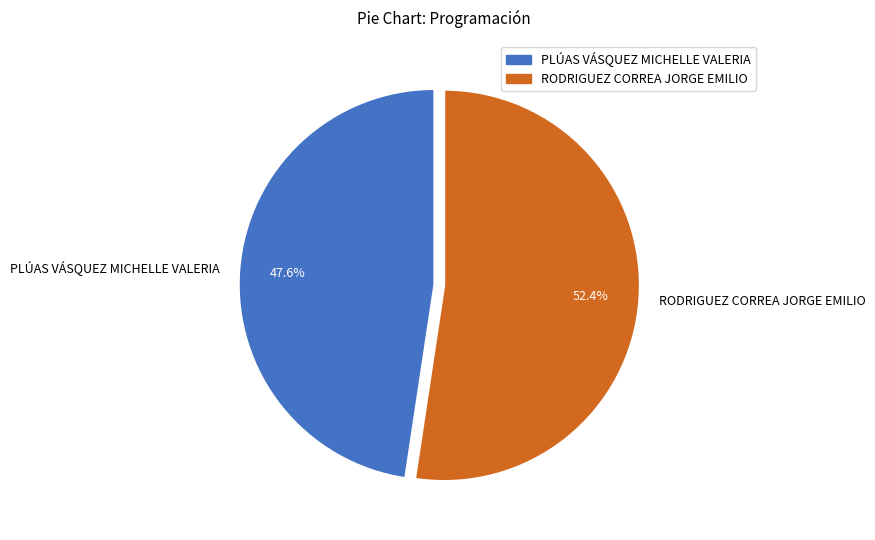

Which has a higher value, RODRIGUEZ CORREA JORGE EMILIO or PLÚAS VÁSQUEZ MICHELLE VALERIA?

RODRIGUEZ CORREA JORGE EMILIO